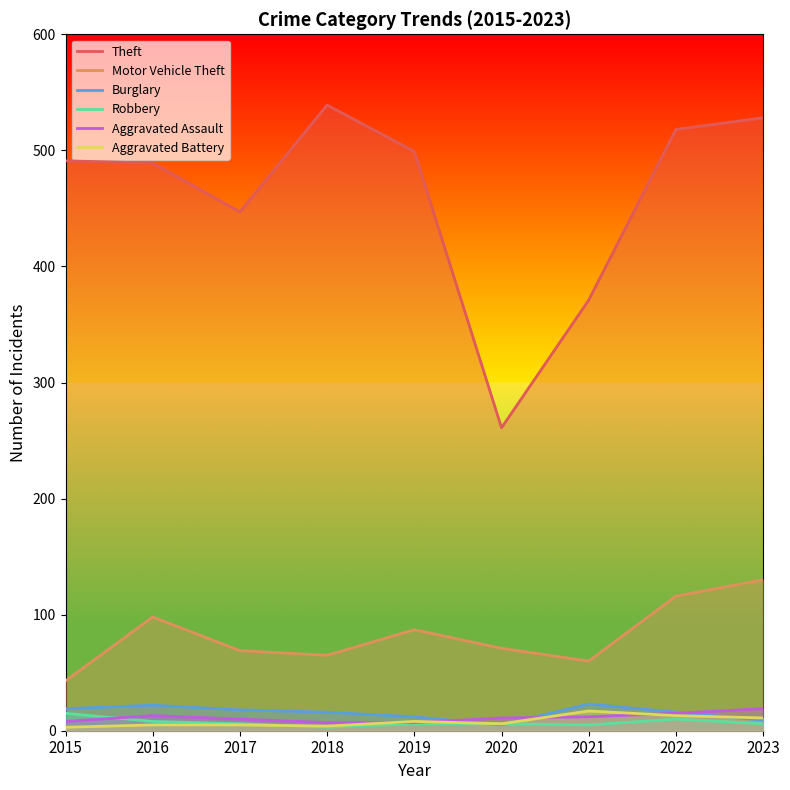

Reading right to left, list all the values displayed in this chart.

Theft: 2023=528	2022=518	2021=371	2020=261	2019=499	2018=539	2017=447	2016=489	2015=491
Motor Vehicle Theft: 2023=130	2022=116	2021=60	2020=71	2019=87	2018=65	2017=69	2016=98	2015=43
Burglary: 2023=9	2022=16	2021=23	2020=5	2019=12	2018=16	2017=18	2016=22	2015=19
Robbery: 2023=6	2022=10	2021=5	2020=6	2019=6	2018=3	2017=6	2016=8	2015=15
Aggravated Assault: 2023=19	2022=15	2021=12	2020=11	2019=7	2018=7	2017=10	2016=13	2015=8
Aggravated Battery: 2023=11	2022=13	2021=17	2020=6	2019=8	2018=4	2017=5	2016=5	2015=3